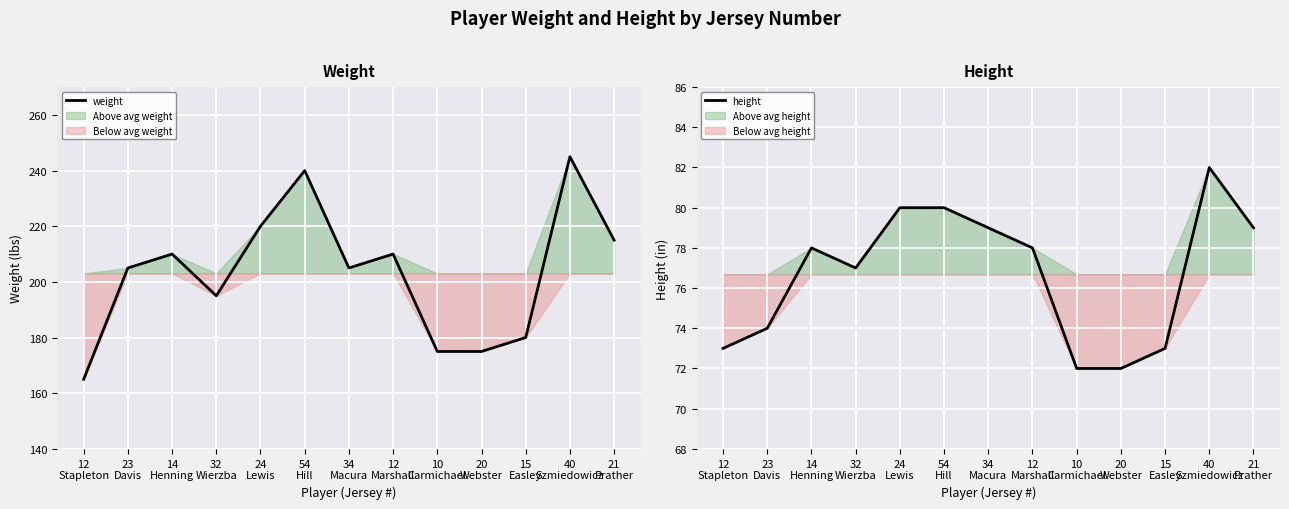

What is the approximate value of weight at 12
Stapleton, to the nearest 5?

165